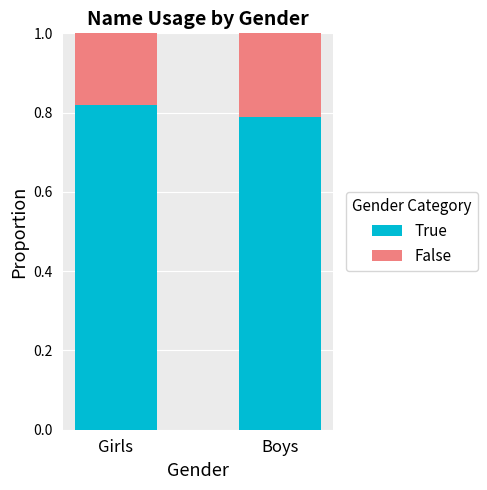

What is the sum of the True values at Girls and Boys?

1.6